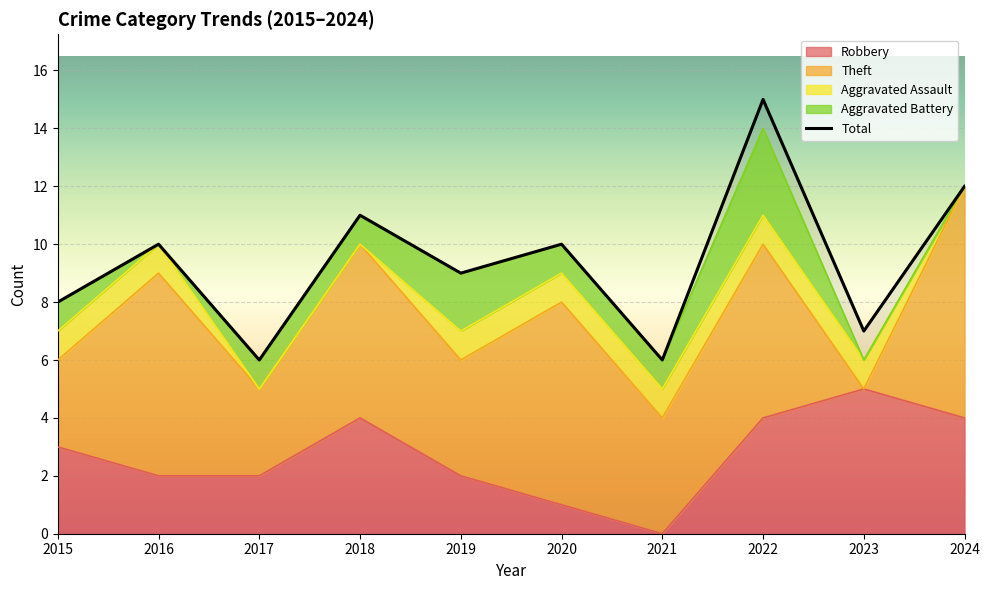

Which category has the highest value across all series?

2022